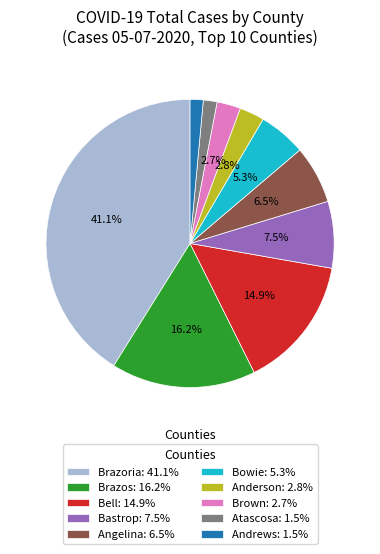

Does Bowie: 5.3% account for over 50% of the chart?

No